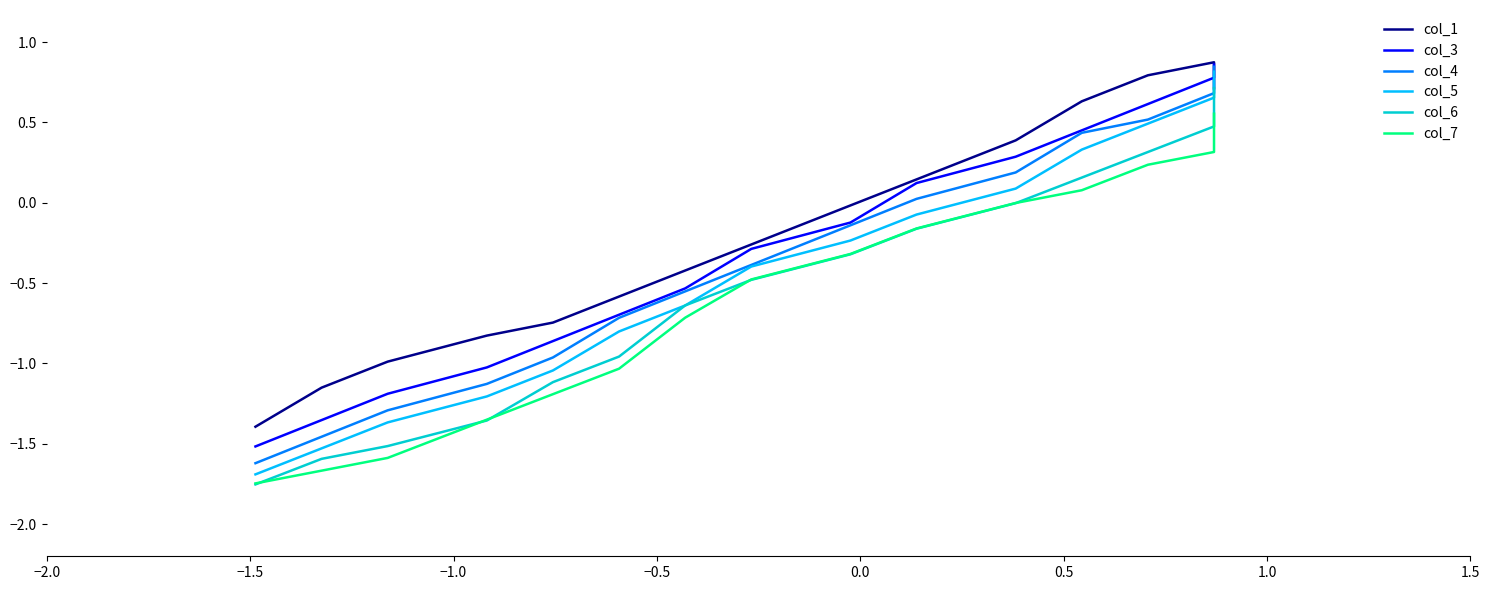

How many lines are shown in the chart?

6